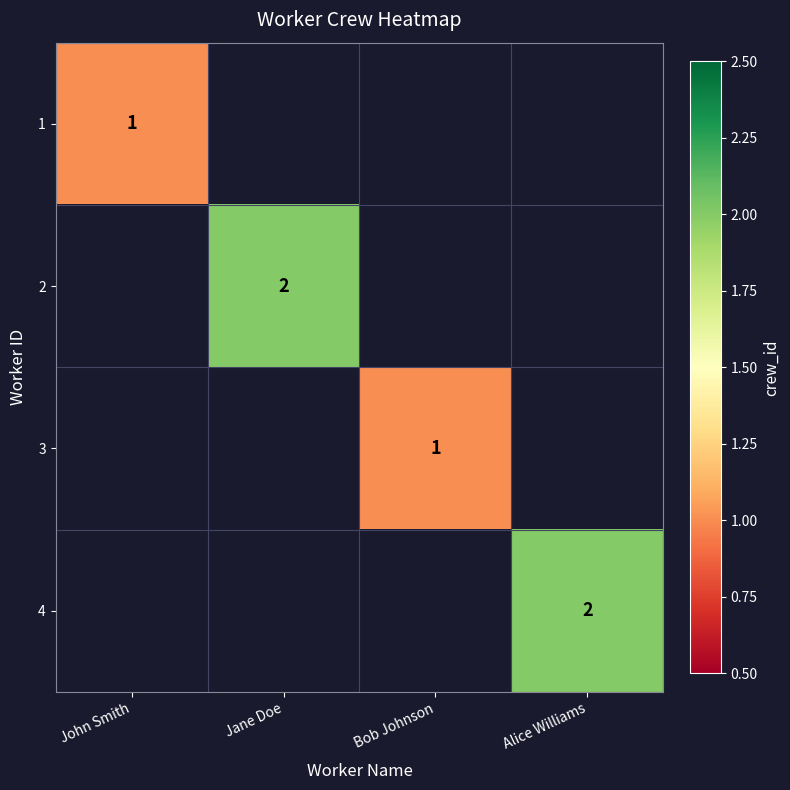

How many data points does each series have?

4